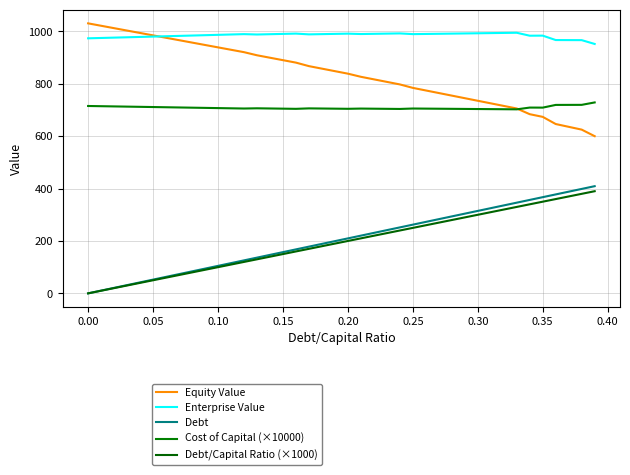

True or false: Debt has more than 2 points higher than both neighbors.

False